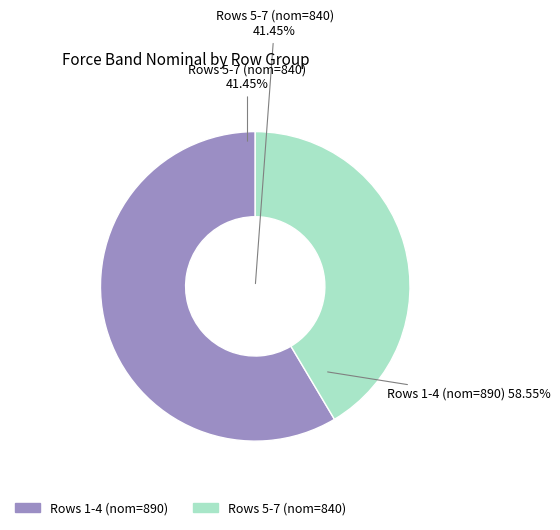

Is it true that 4 is 27% of the pie?

False